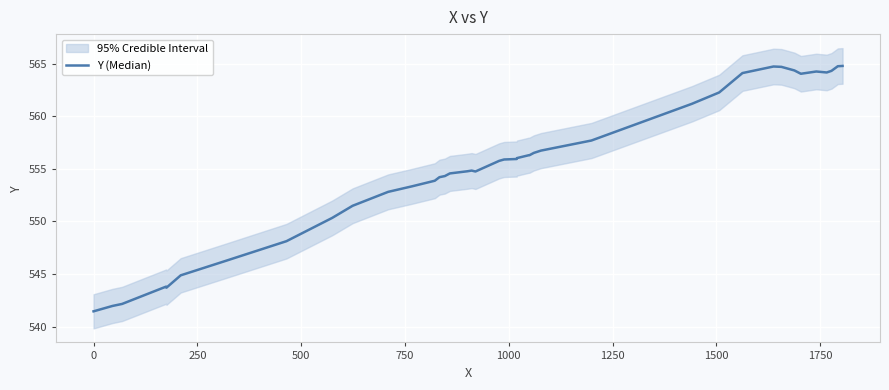

What is the smallest value displayed?

541.5